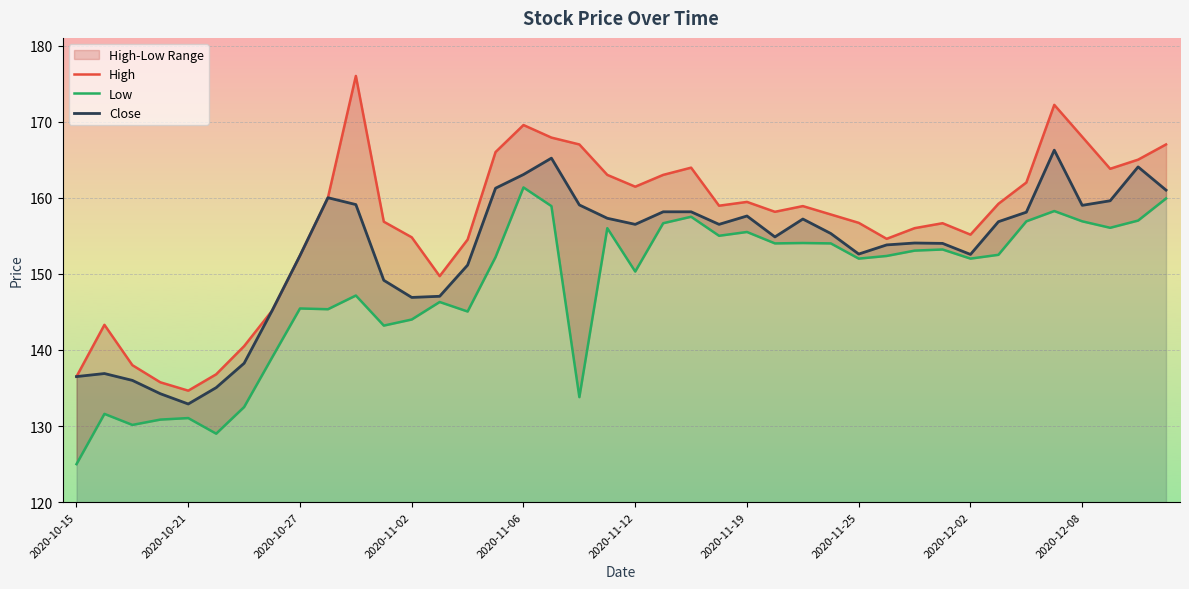

Which series has the largest range (max minus min)?

High